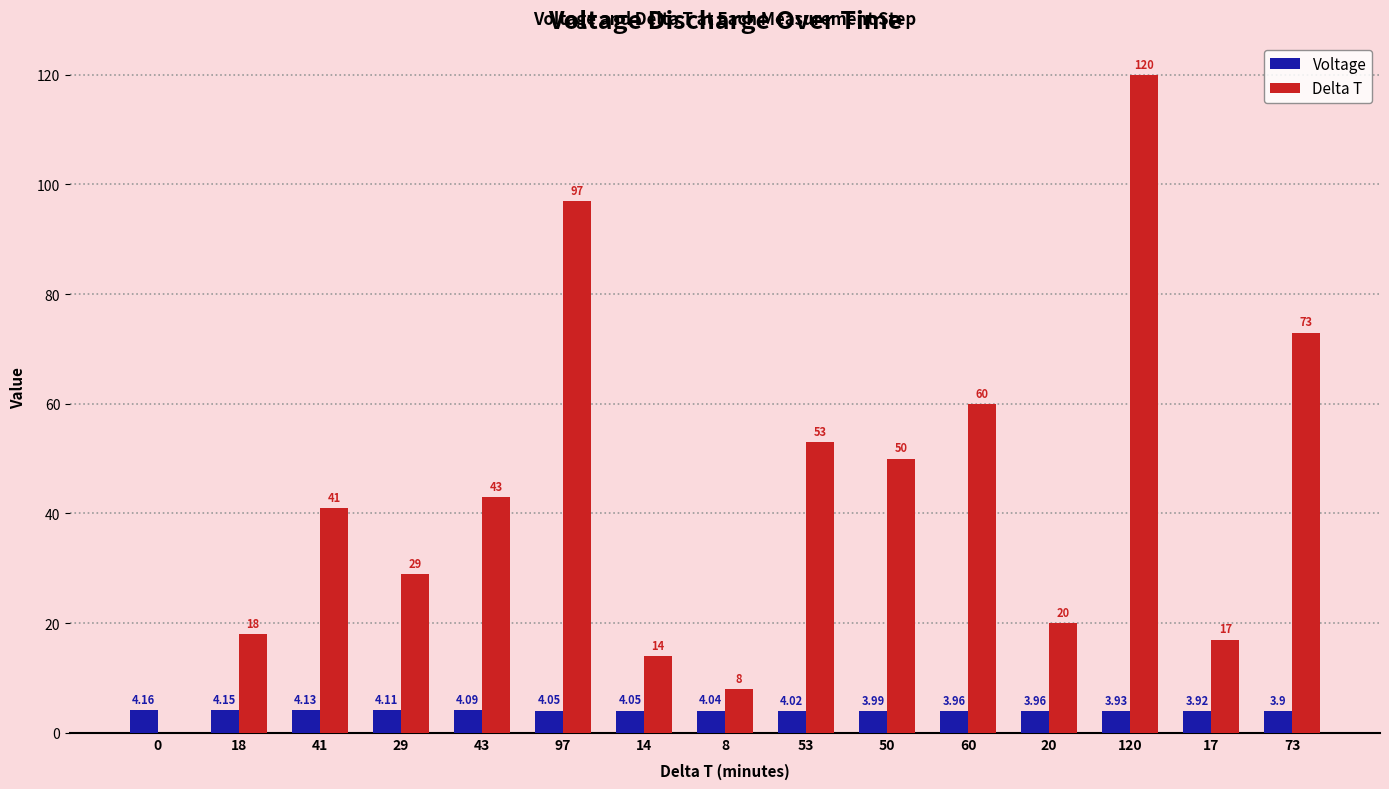

How many groups of bars are there?

15